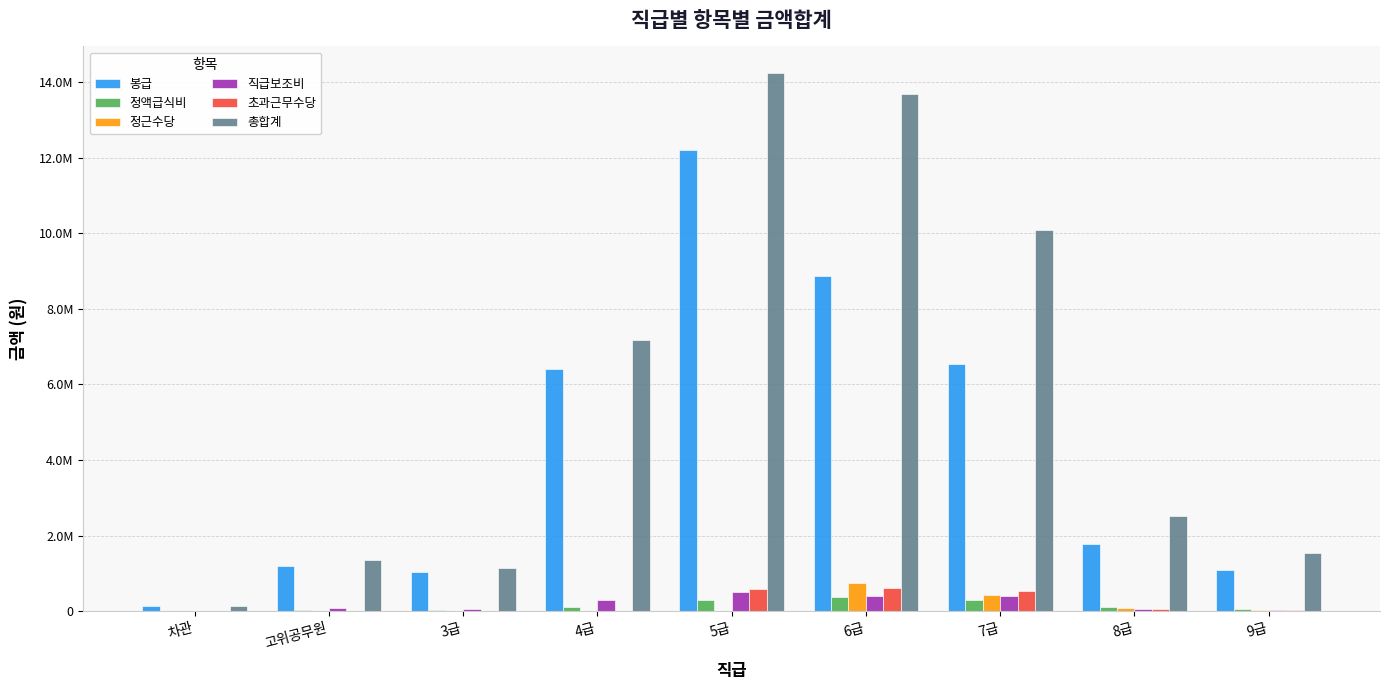

Is the value of 총합계 at 8급 greater than the value of 봉급 at 고위공무원?

Yes